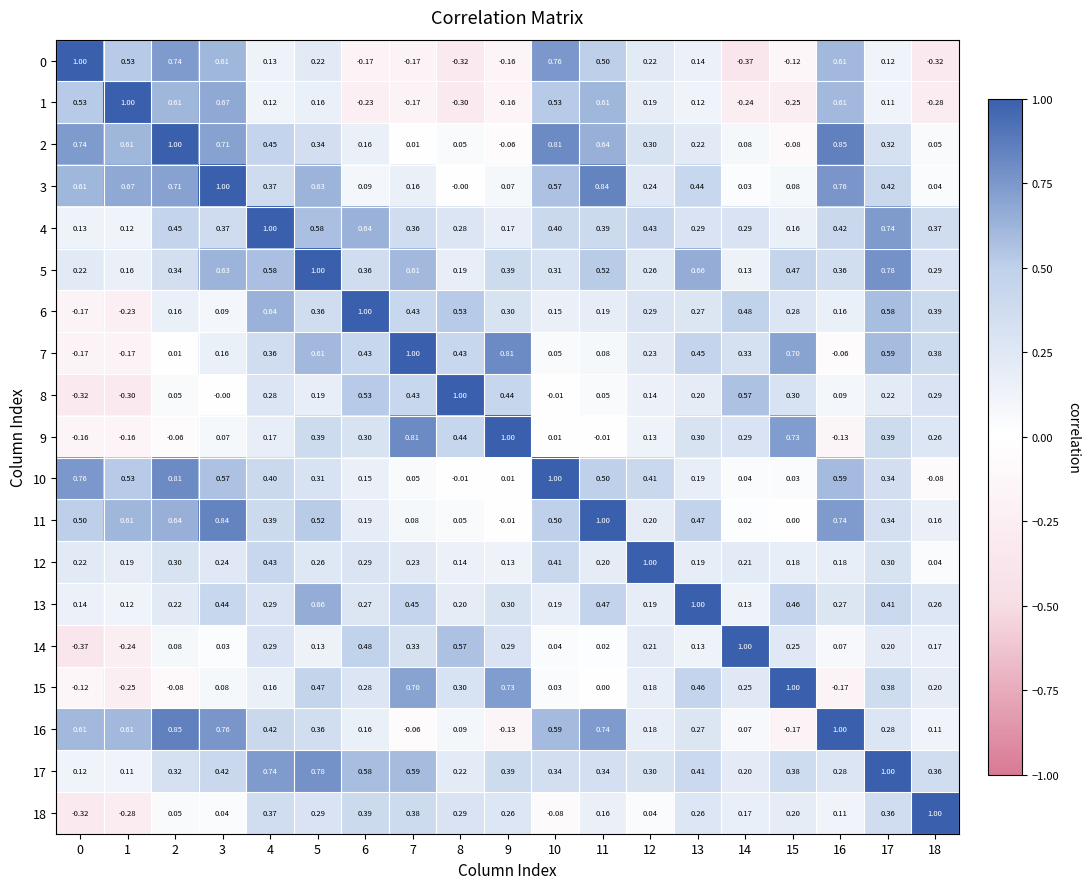

Rank the series by their maximum value, from lowest to highest.

0, 1, 2, 3, 4, 5, 6, 7, 8, 9, 10, 11, 12, 13, 14, 15, 16, 17, 18